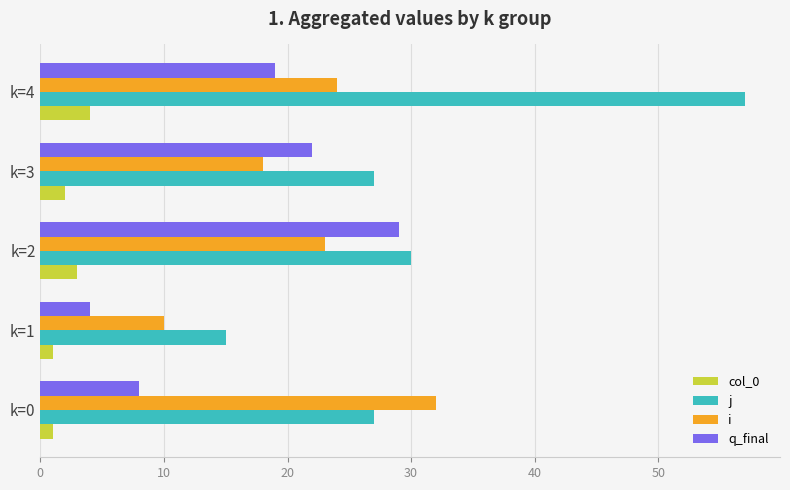

Which series has the largest total across all categories?

j